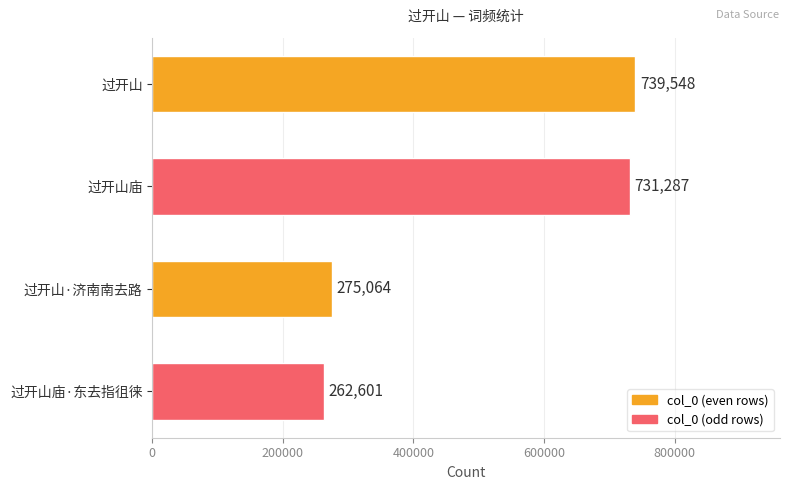

What is the greatest value displayed?

739548